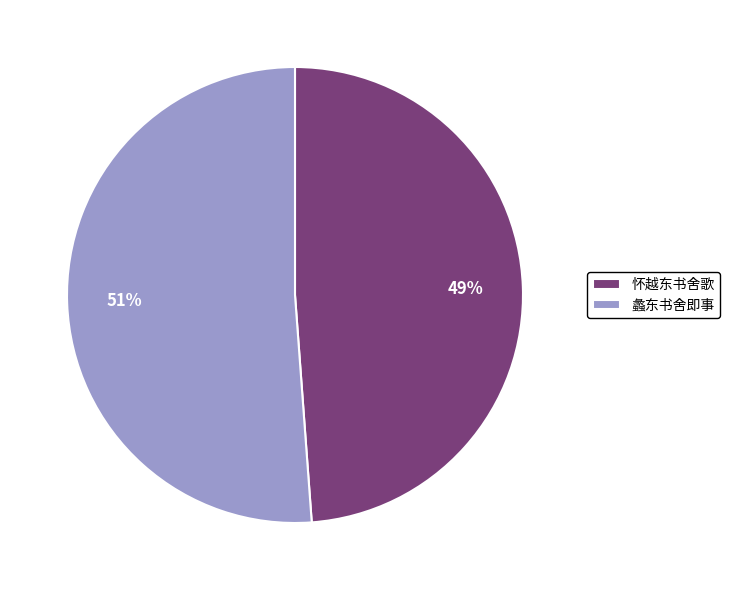

Do 怀越东书舍歌 and 蠡东书舍即事 together represent more than half of the pie?

Yes